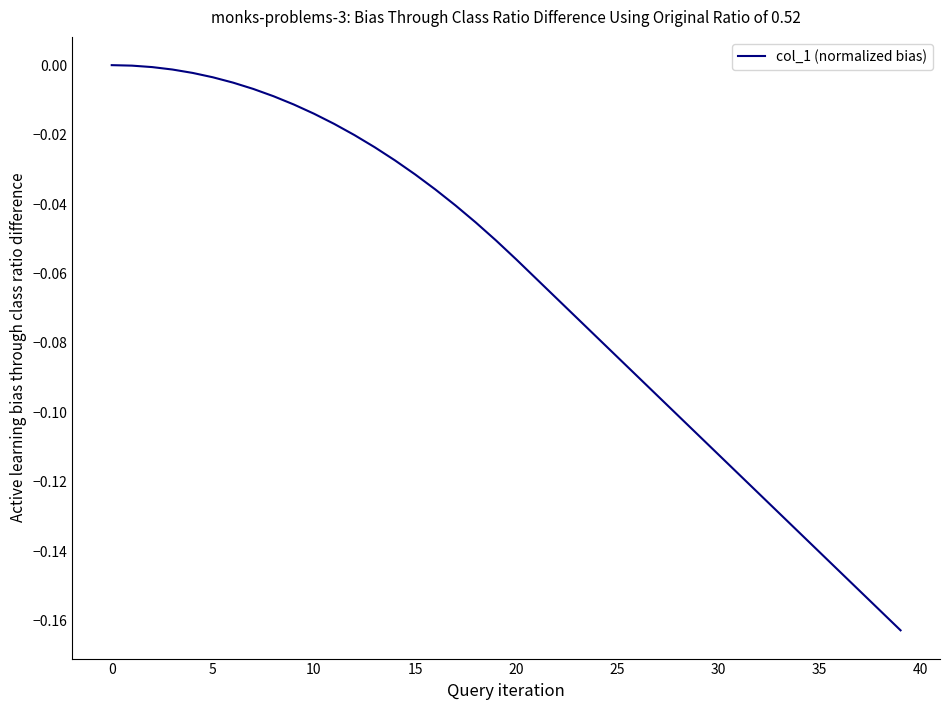

Is this an area chart (filled region under the line)?

No